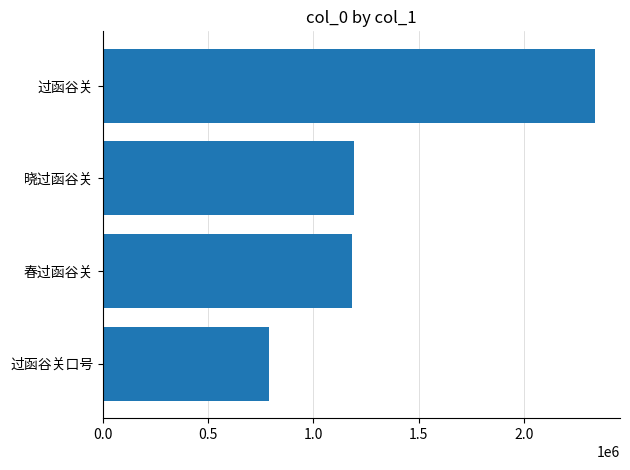

What is the sum of the values at 晓过函谷关 and 春过函谷关?

2372347